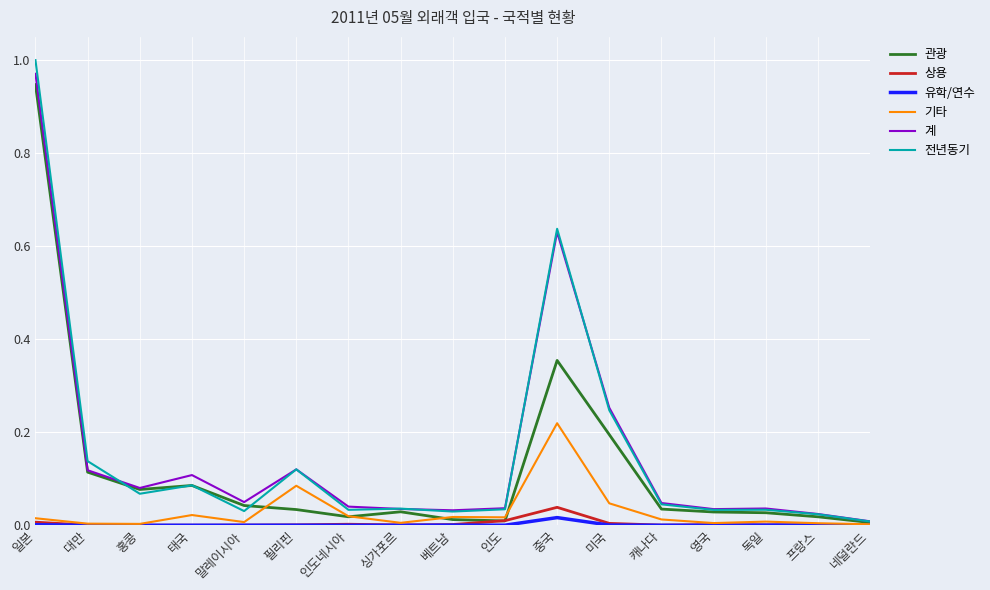

Count the number of categories in the chart.

17